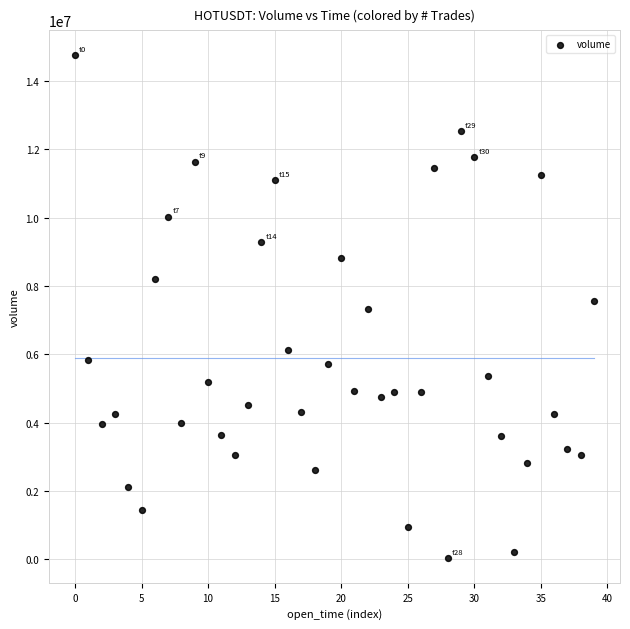

What is the range of Y values (max minus min)?

14688302